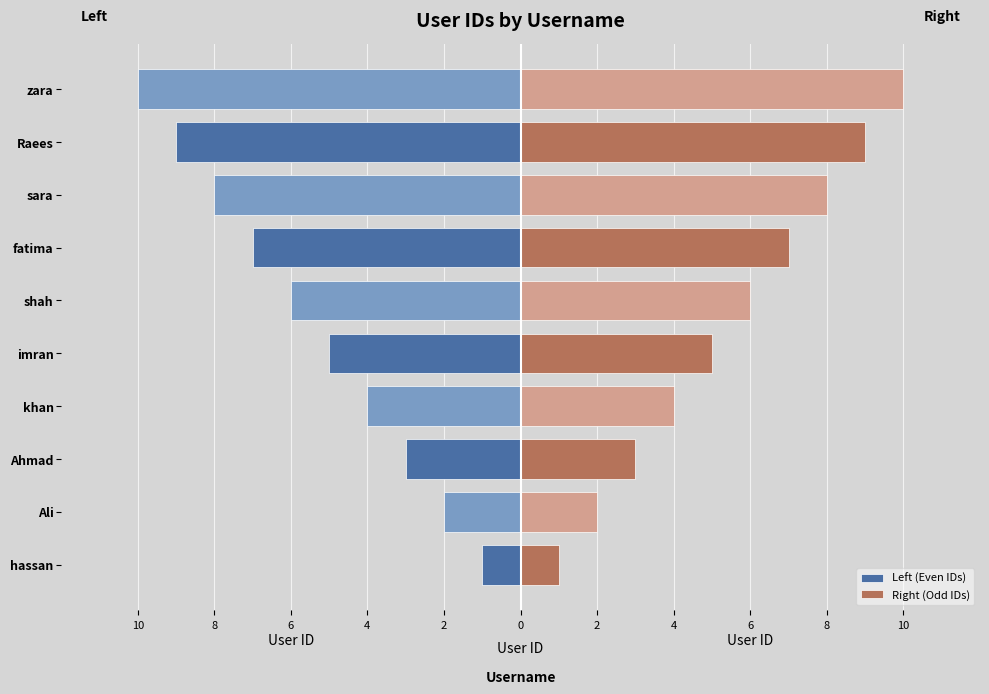

What are all the series names shown in the legend?

Left (Even IDs), Right (Odd IDs)